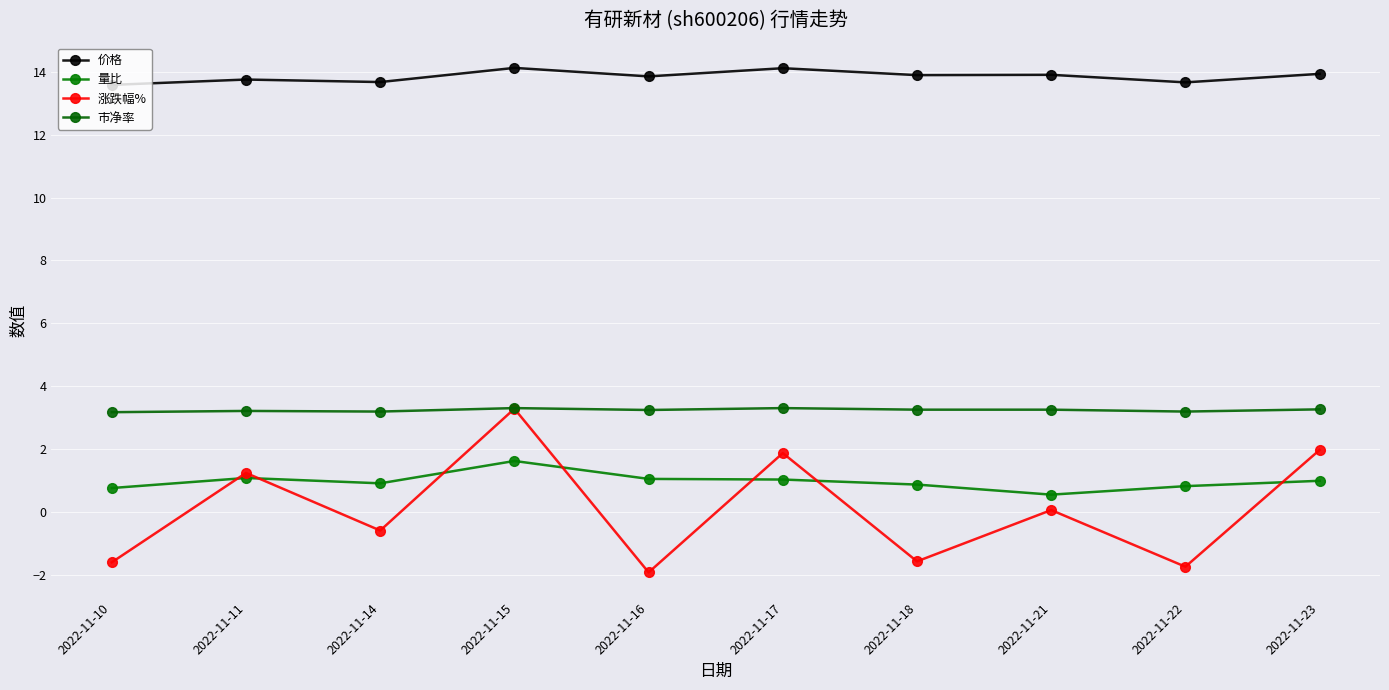

What is the lowest value of the 市净率 series?

3.2